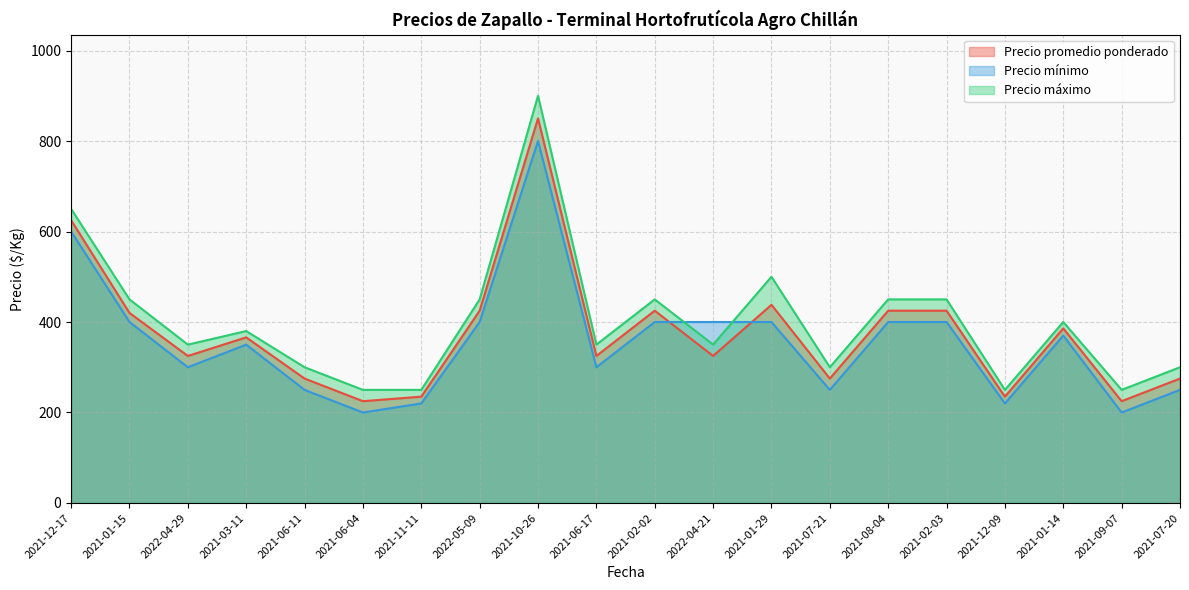

What are all the series names shown in the legend?

Precio promedio ponderado, Precio mínimo, Precio máximo